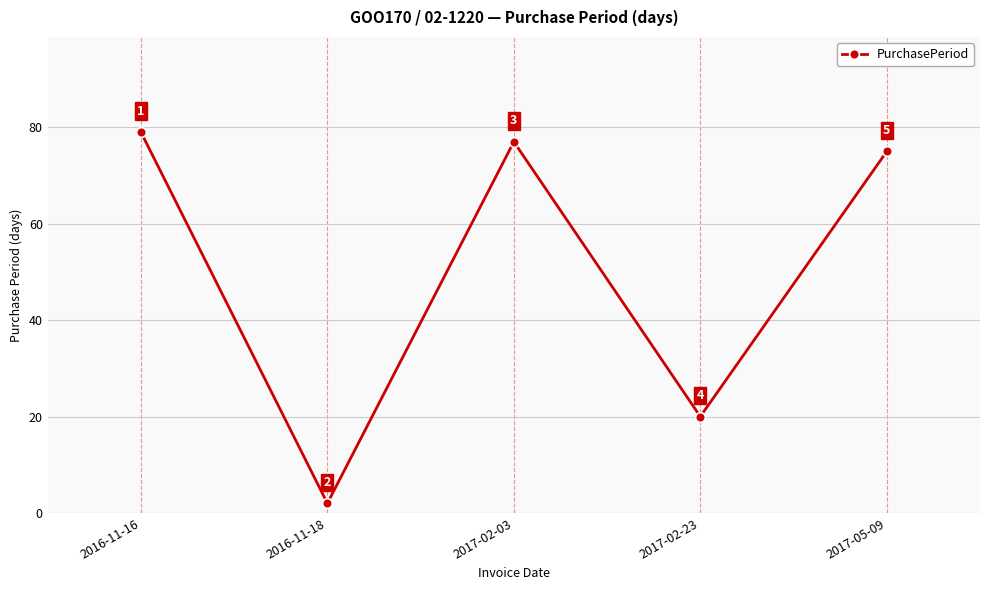

Which label corresponds to the largest value in the chart?

2016-11-16